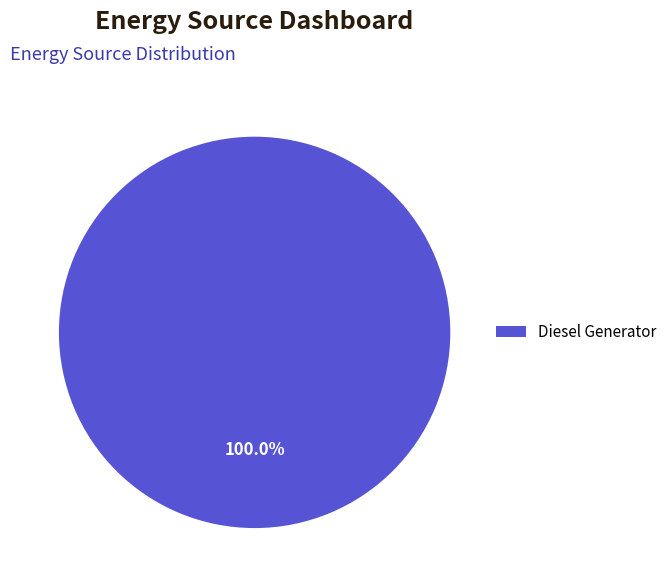

What is the majority slice?

Diesel Generator